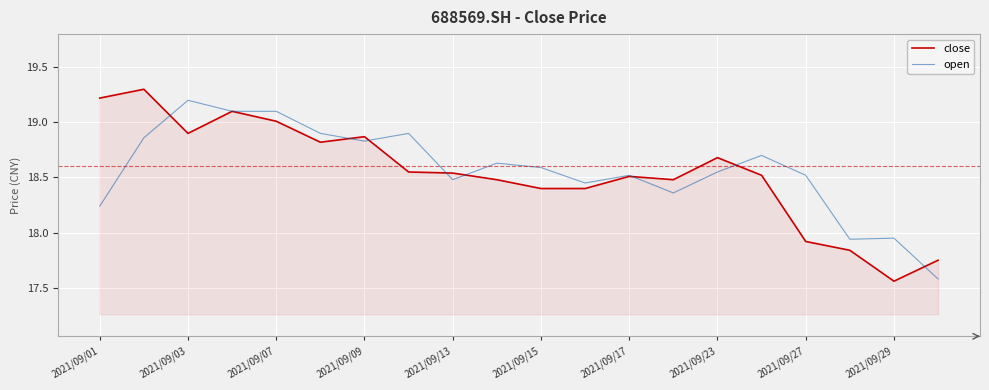

What is the maximum value for open?

19.2